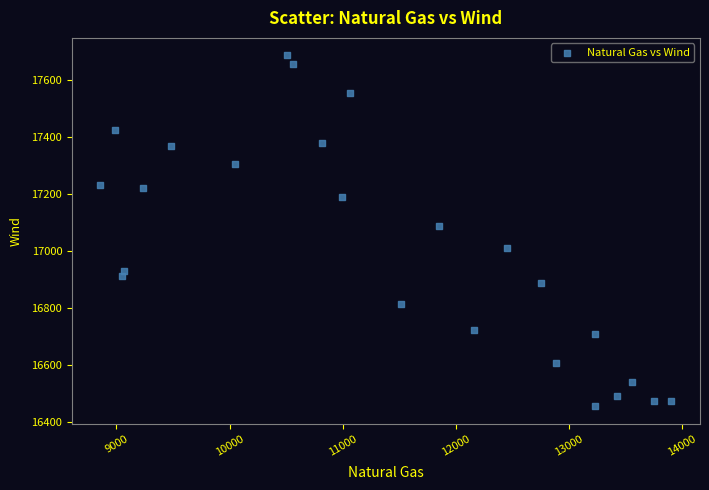

What Y value in the scatter plot is closest to 17070?

17089.5